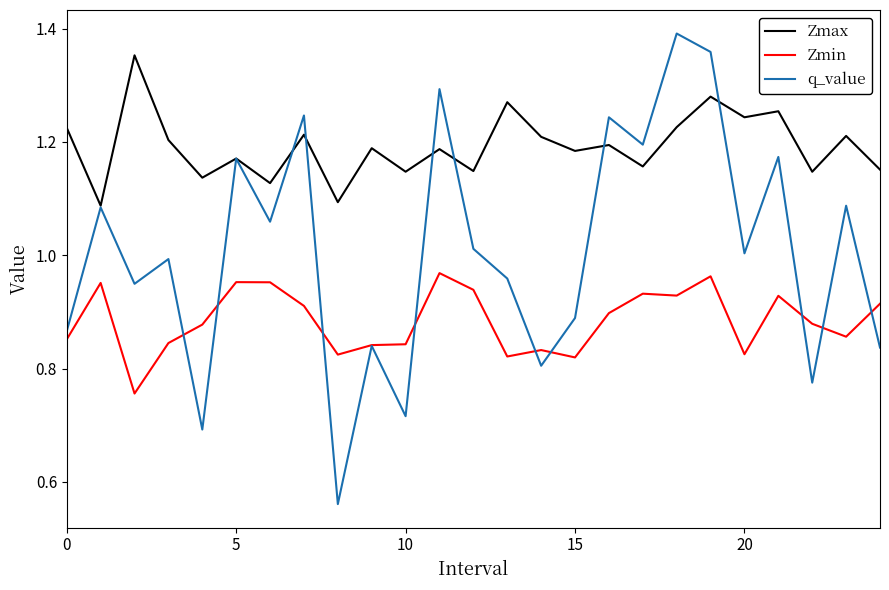

How many lines are shown in the chart?

3